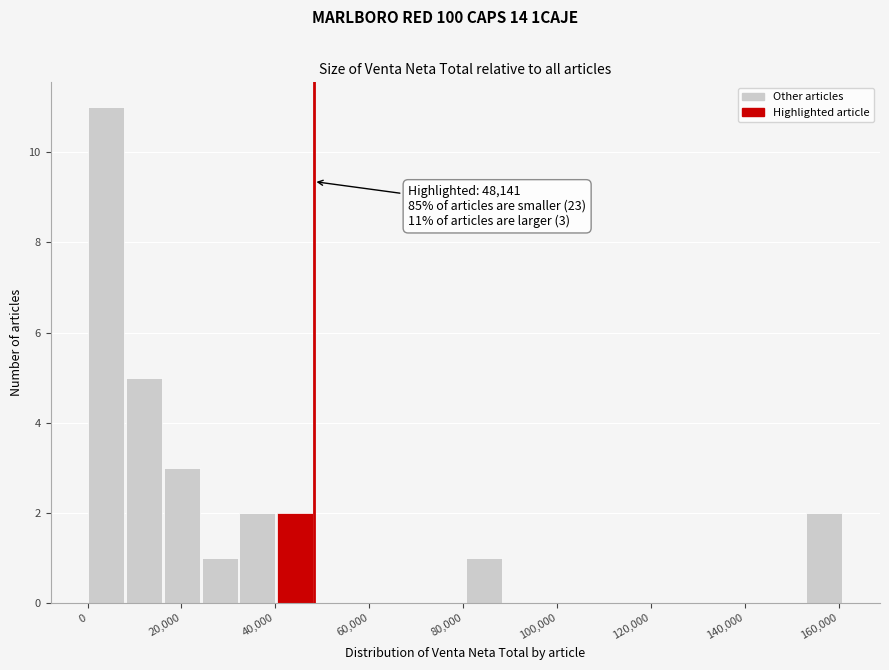

Over which range of the x-axis is the bar tallest?

0 to 8000